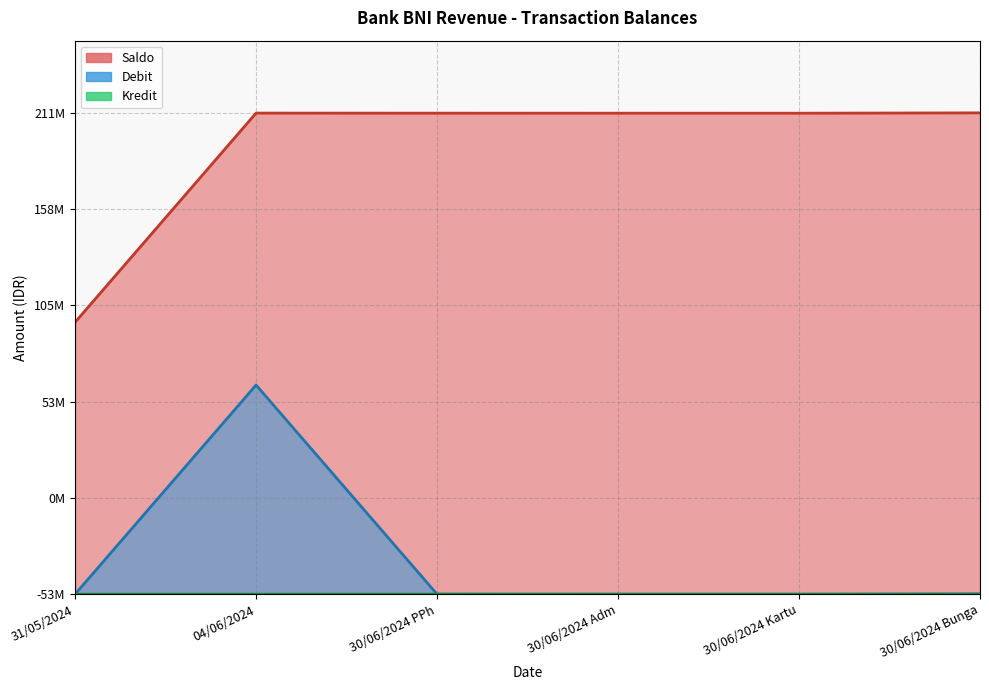

Which series has the largest range (max minus min)?

Saldo